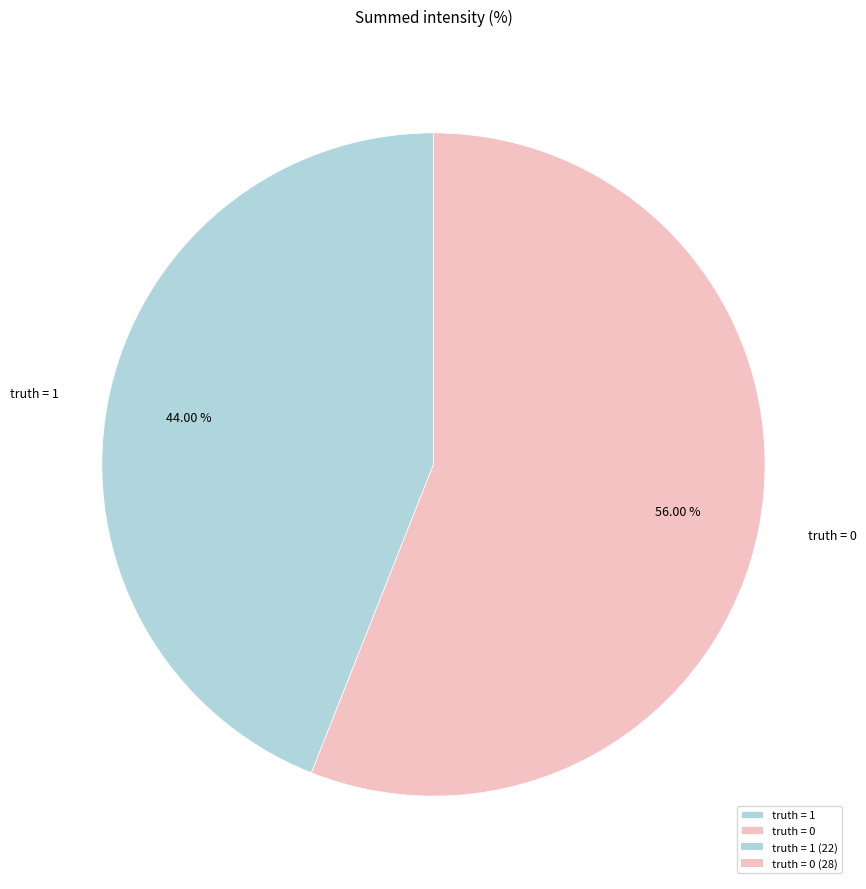

Is it true that truth = 1 is 44% of the pie?

True